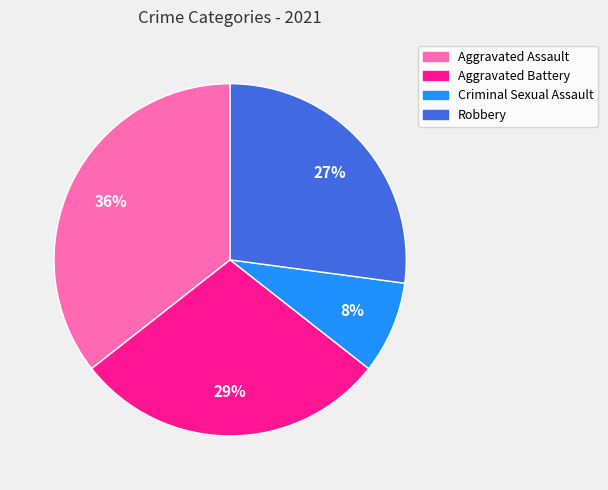

Is it true that Aggravated Battery is 20% of the pie?

False